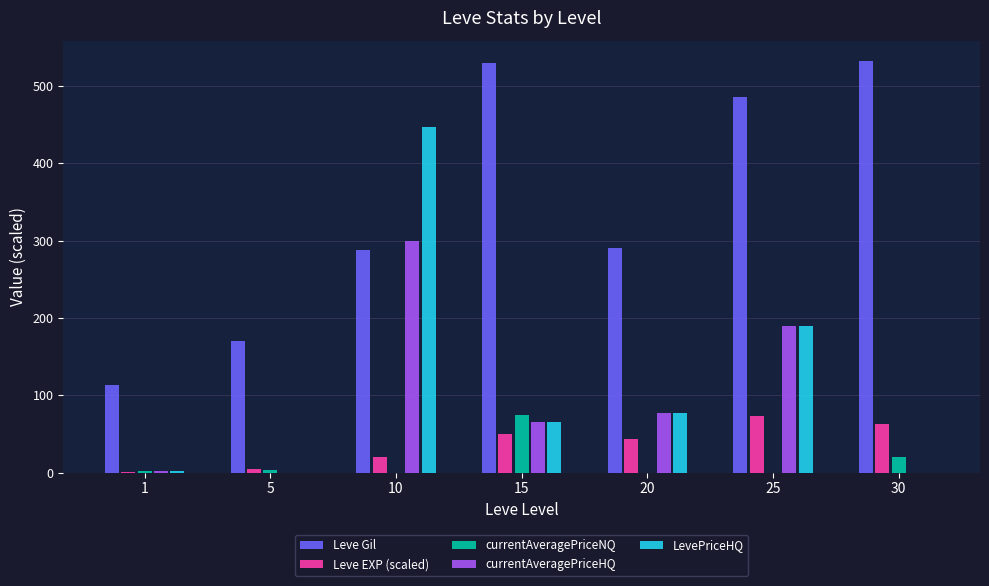

How many data points in Leve EXP (scaled) are above 43?

4